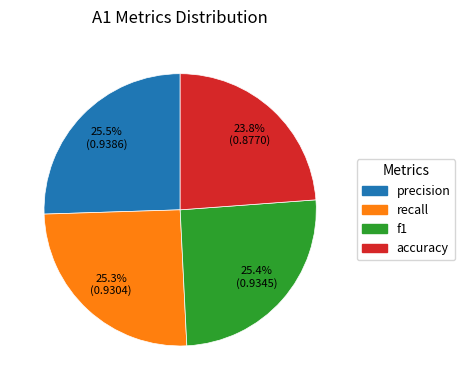

What percentage is NOT represented by accuracy?

76.2%